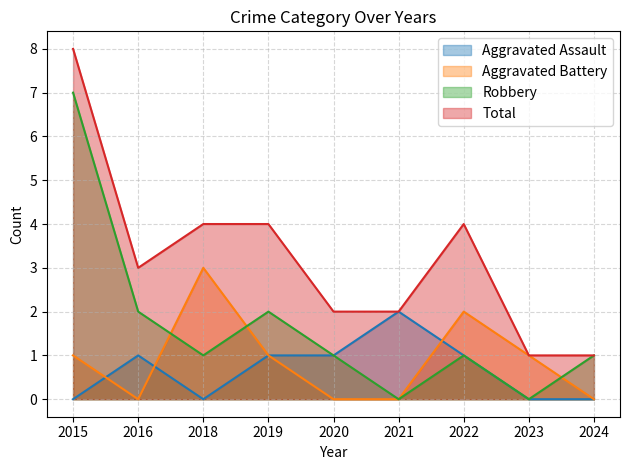

True or false: Robbery has more than 2 interior local peaks.

False